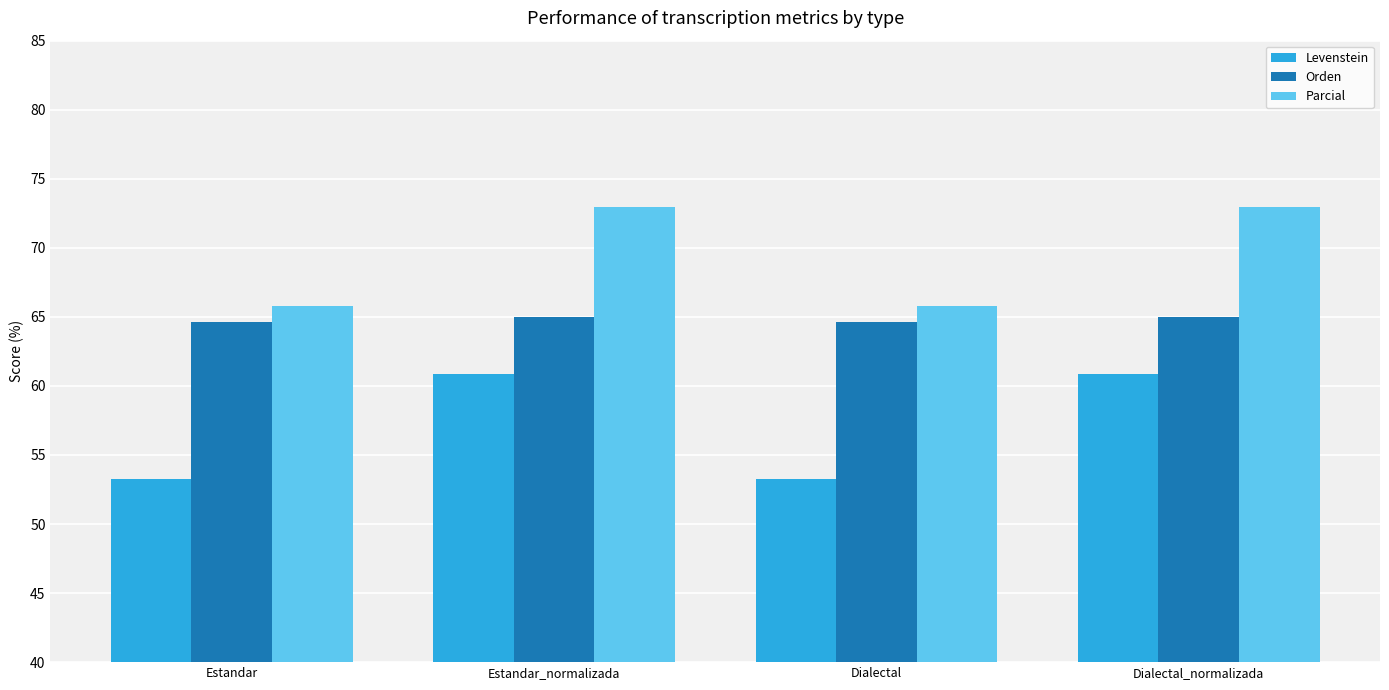

At which label does Parcial first exceed 72?

Estandar_normalizada